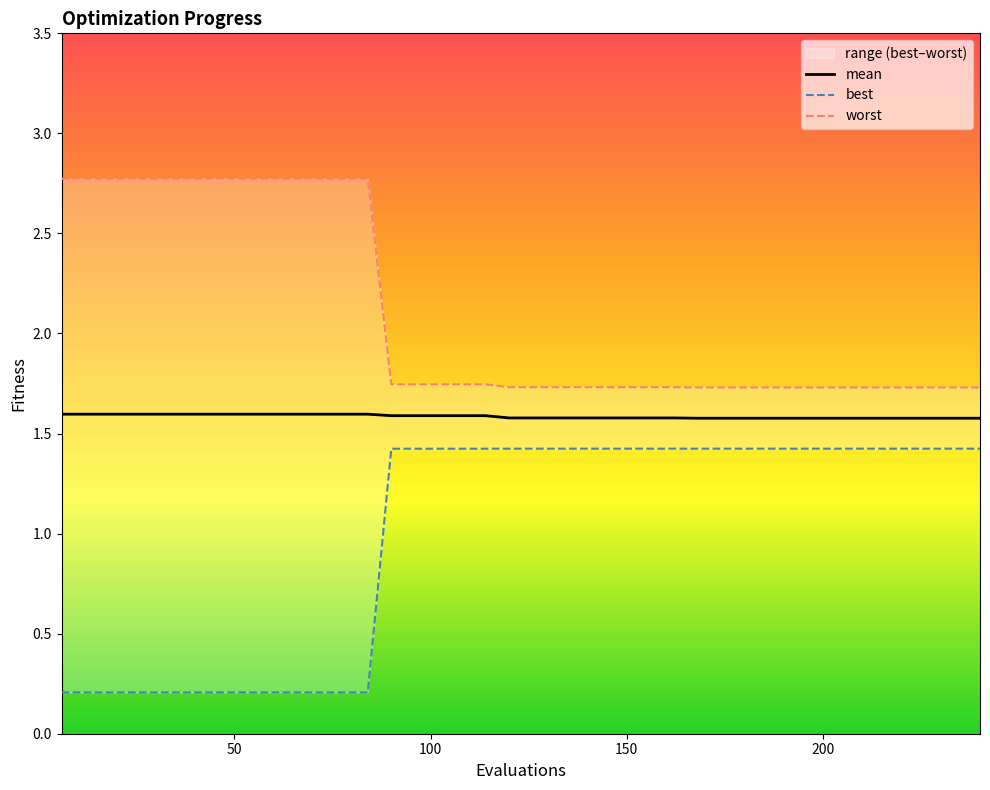

The mean series shows 2.7 at 37. True or false?

False